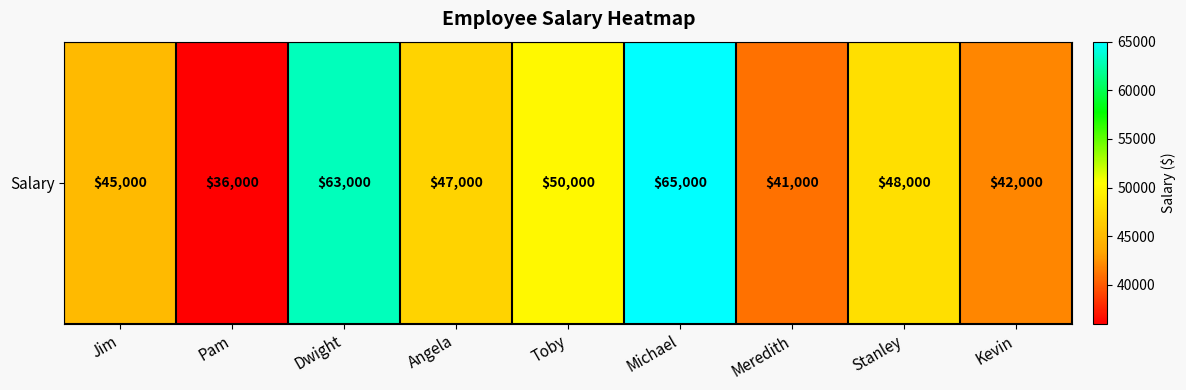

Is it true that the value at Jim is 21218?

False